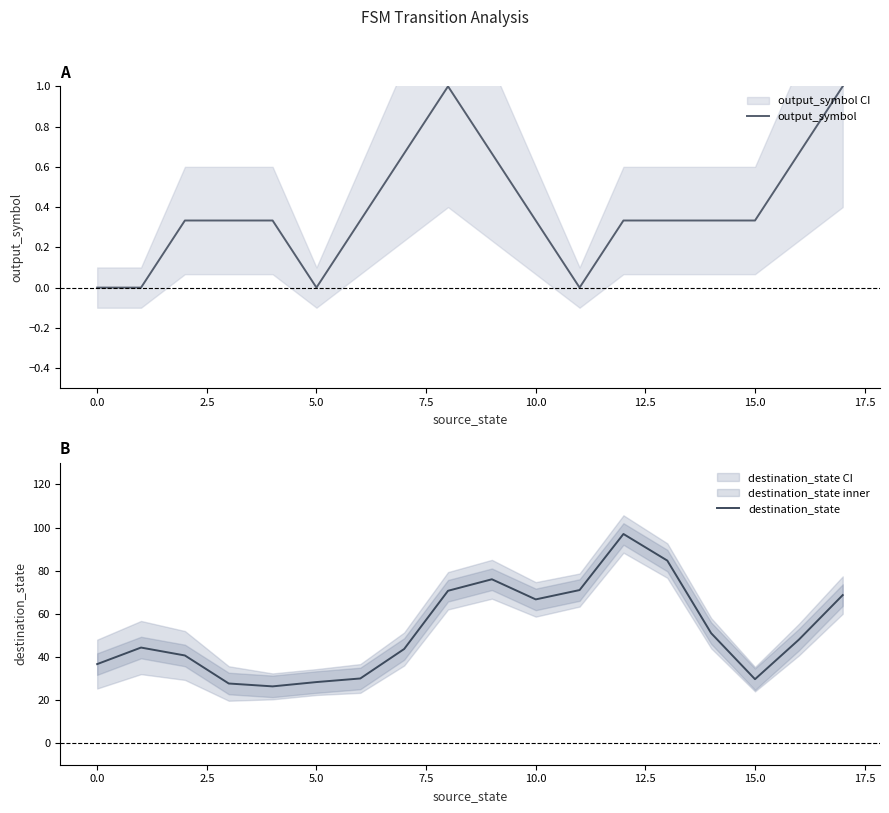

In output_symbol, how many points are lower than both neighbors (excluding endpoints)?

2